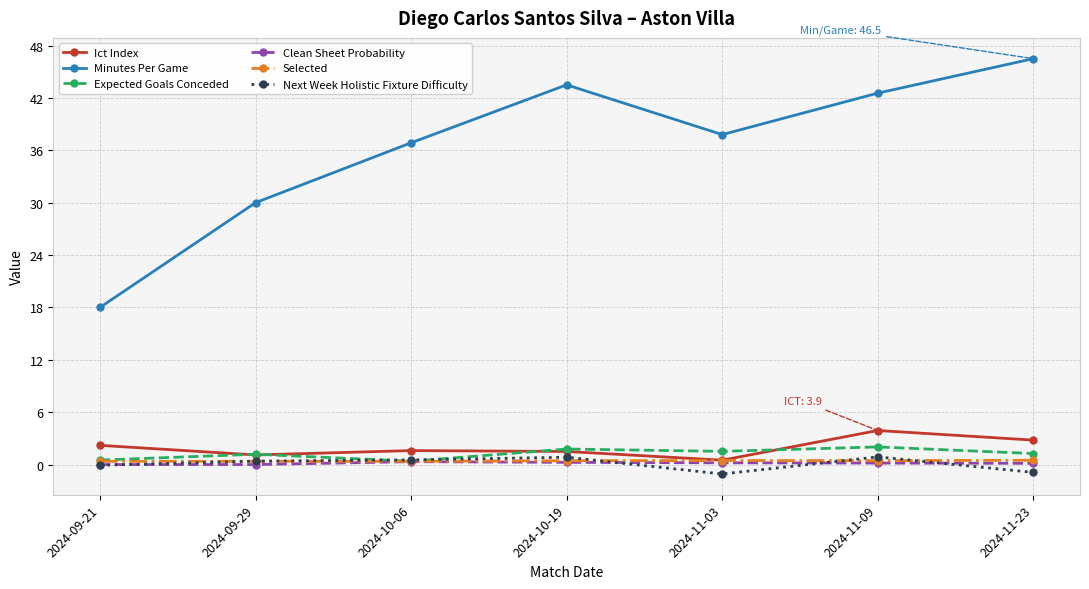

True or false: Minutes Per Game and Clean Sheet Probability intersect in this chart.

False